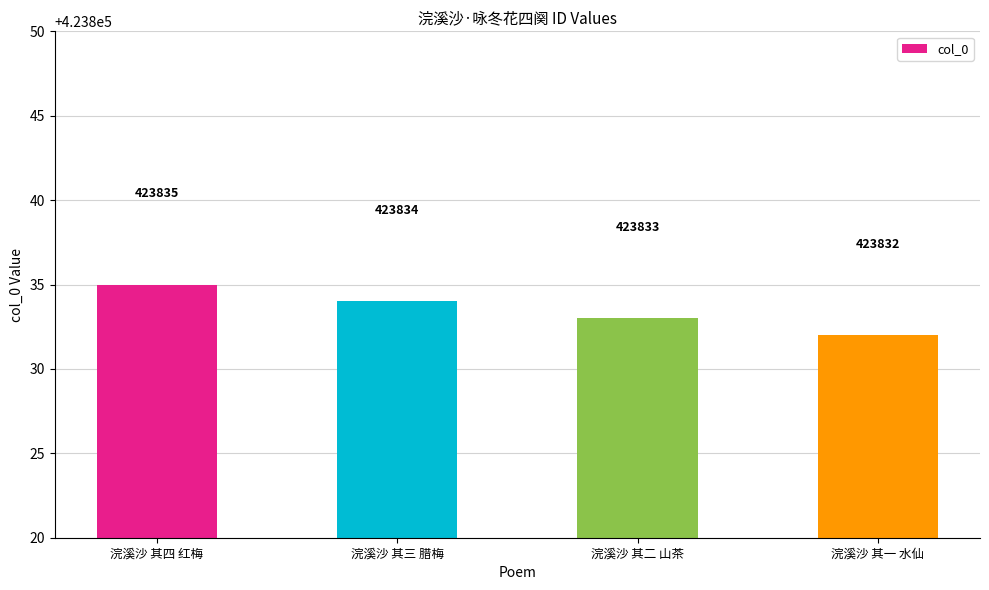

Rank the categories by value from lowest to highest.

浣溪沙 其一 水仙, 浣溪沙 其二 山茶, 浣溪沙 其三 腊梅, 浣溪沙 其四 红梅